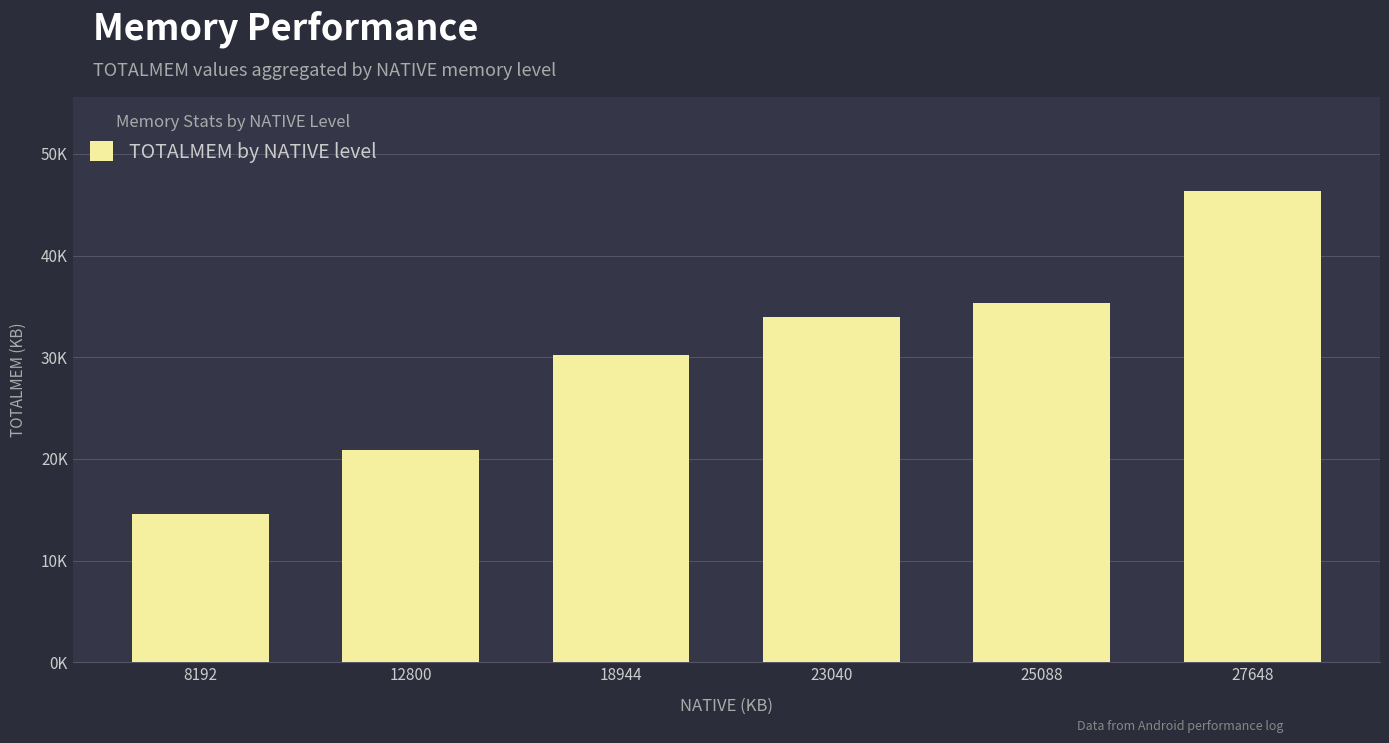

List the labels in order of value, smallest first.

8192, 12800, 18944, 23040, 25088, 27648